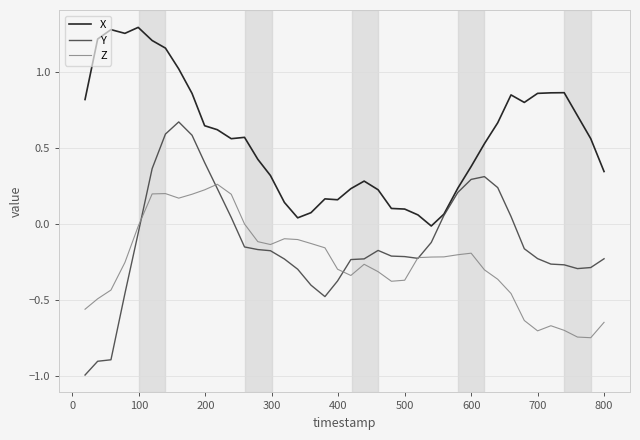

Which series has the largest total across all categories?

X